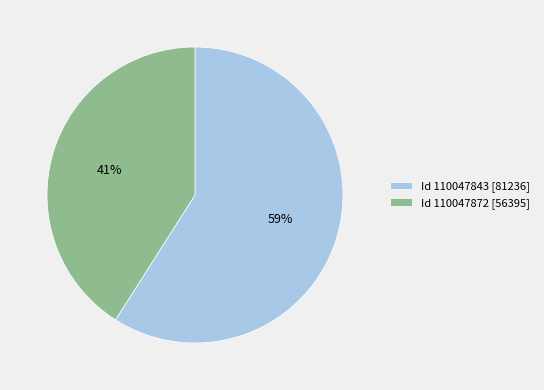

Which category has the biggest portion of the pie?

Id 110047843 [81236]